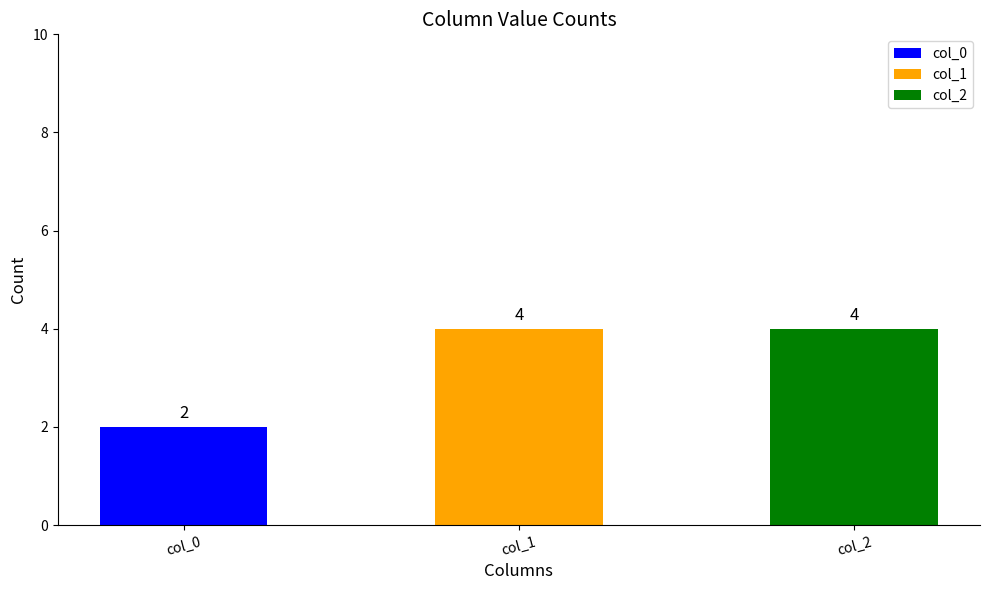

What is the value of the 1st bar from the left?

2